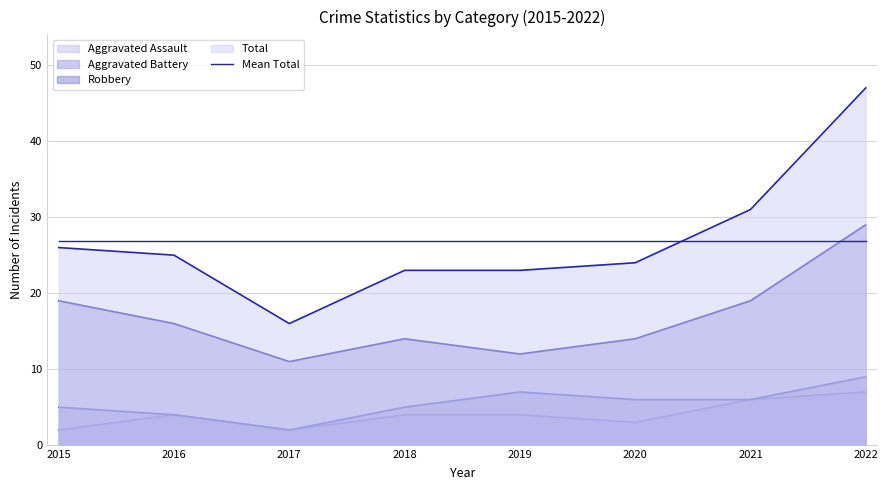

Reading right to left, what are all the values shown in this chart?

Aggravated Assault: 7	6	3	4	4	2	4	2
Aggravated Battery: 9	6	6	7	5	2	4	5
Robbery: 29	19	14	12	14	11	16	19
Total: 47	31	24	23	23	16	25	26